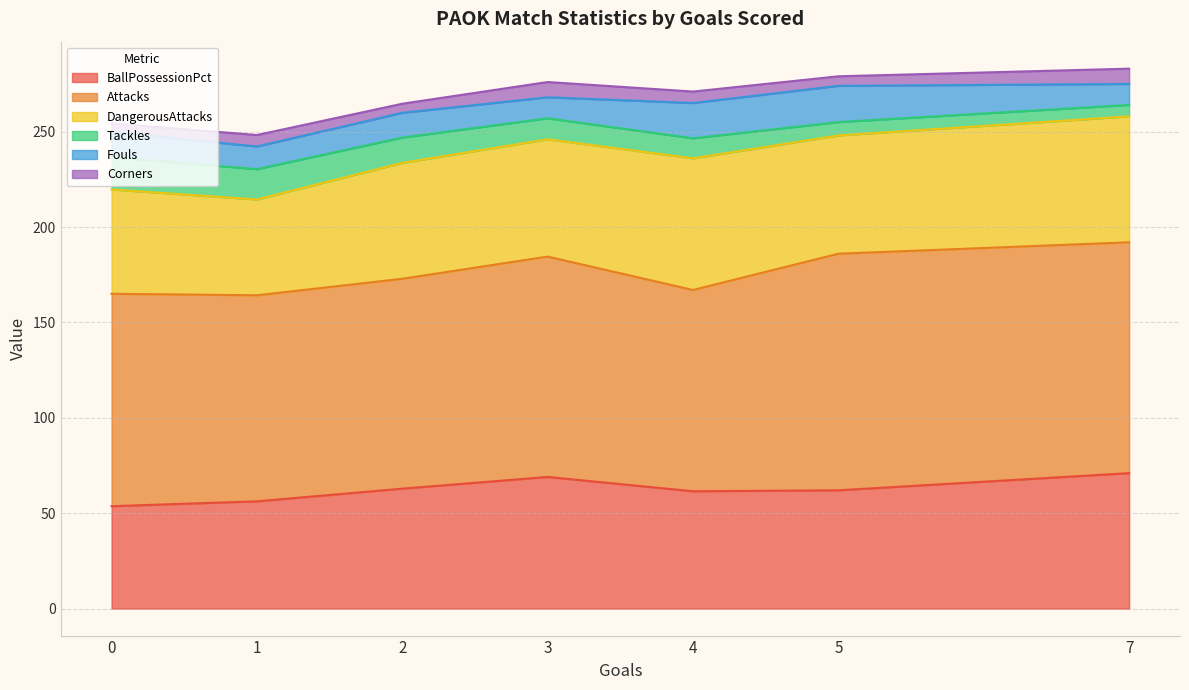

What are all the series names shown in the legend?

BallPossessionPct, Attacks, DangerousAttacks, Tackles, Fouls, Corners